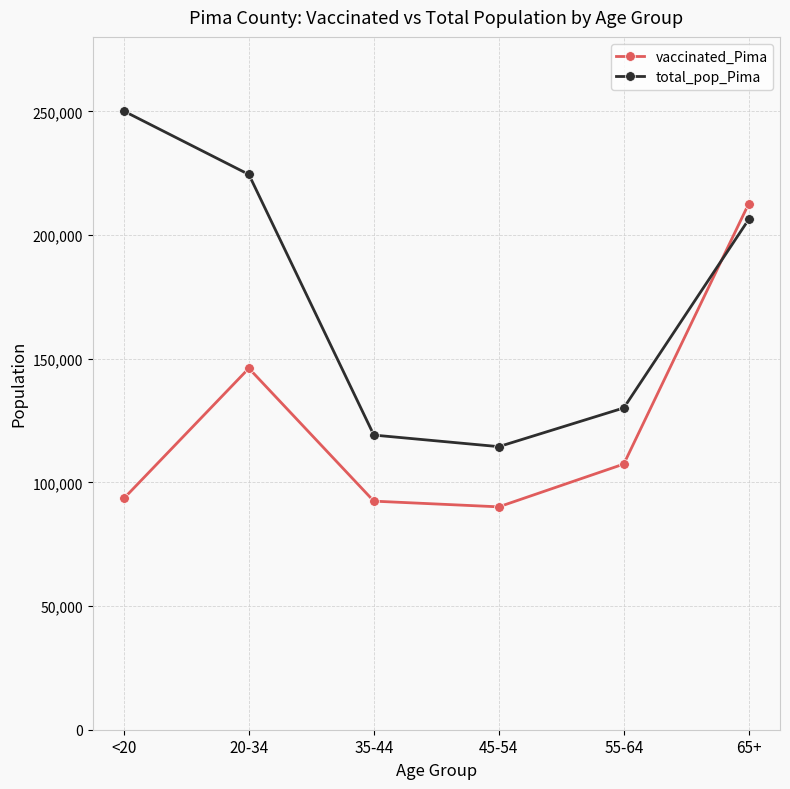

What is the difference between the maximum and second lowest values in the total_pop_Pima series?

130984